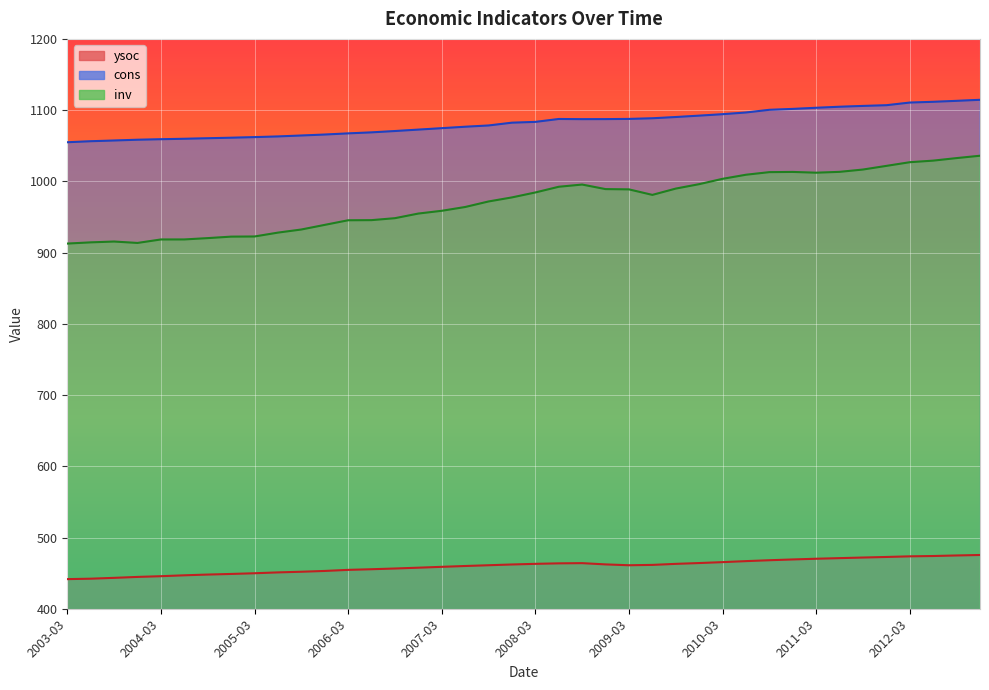

What is the minimum value shown in the chart?

441.6